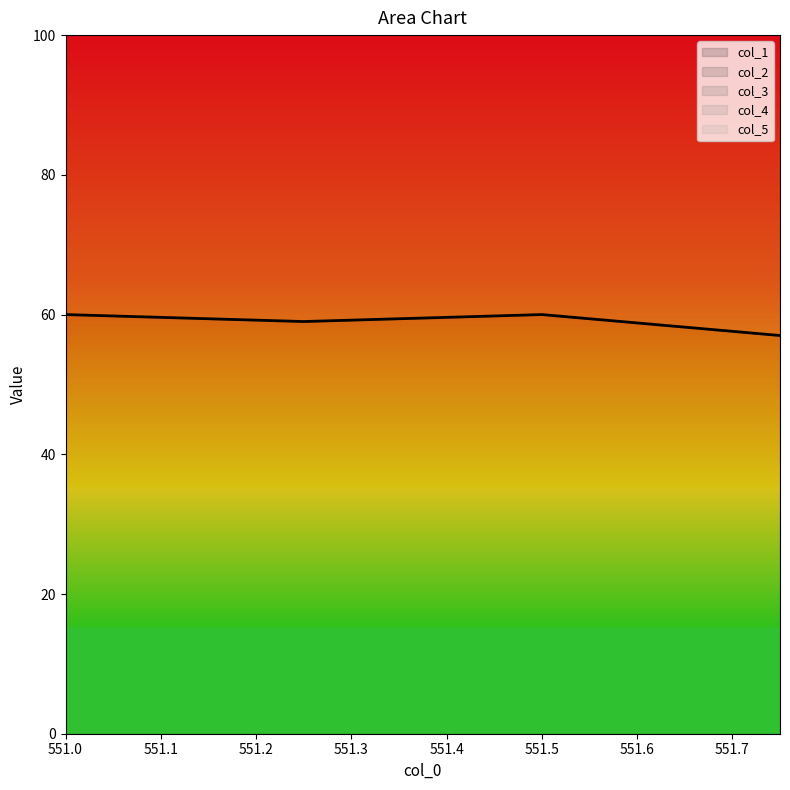

What is the label of the 2nd point from the right?

551.5